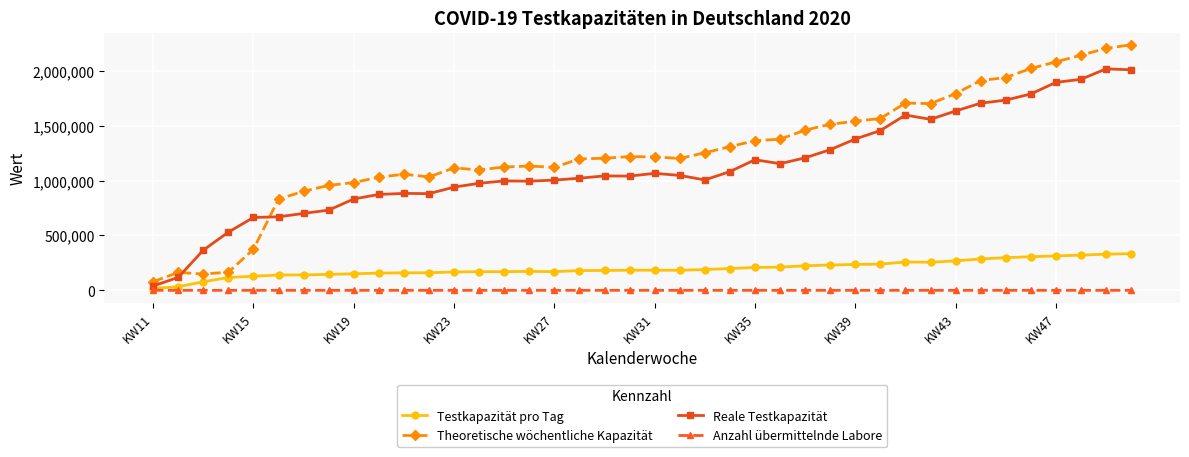

Which series has the widest spread of values?

Theoretische wöchentliche Kapazität